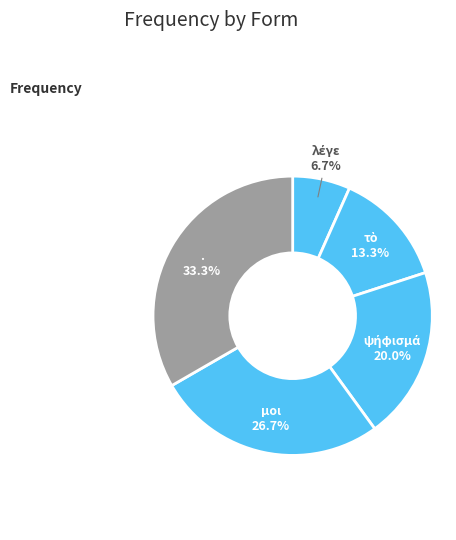

Is there a majority slice in this chart?

No